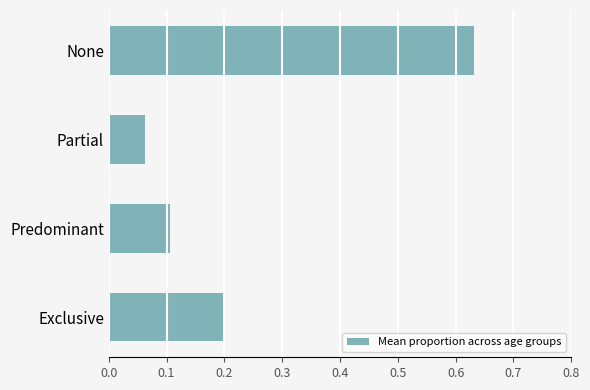

Rank the categories by value from highest to lowest.

None, Exclusive, Predominant, Partial